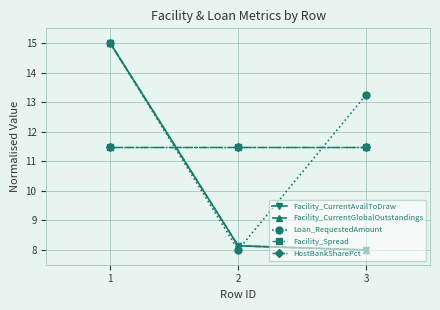

Is this an area chart (filled region under the line)?

No